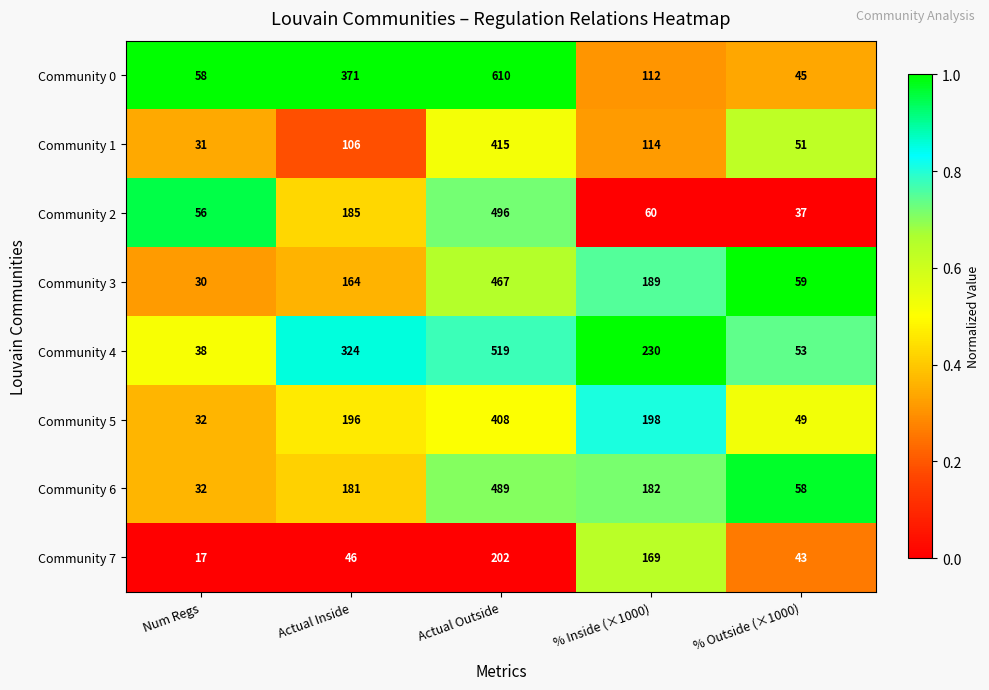

Where is Community 7 nearest to the value 109?

% Inside (×1000)